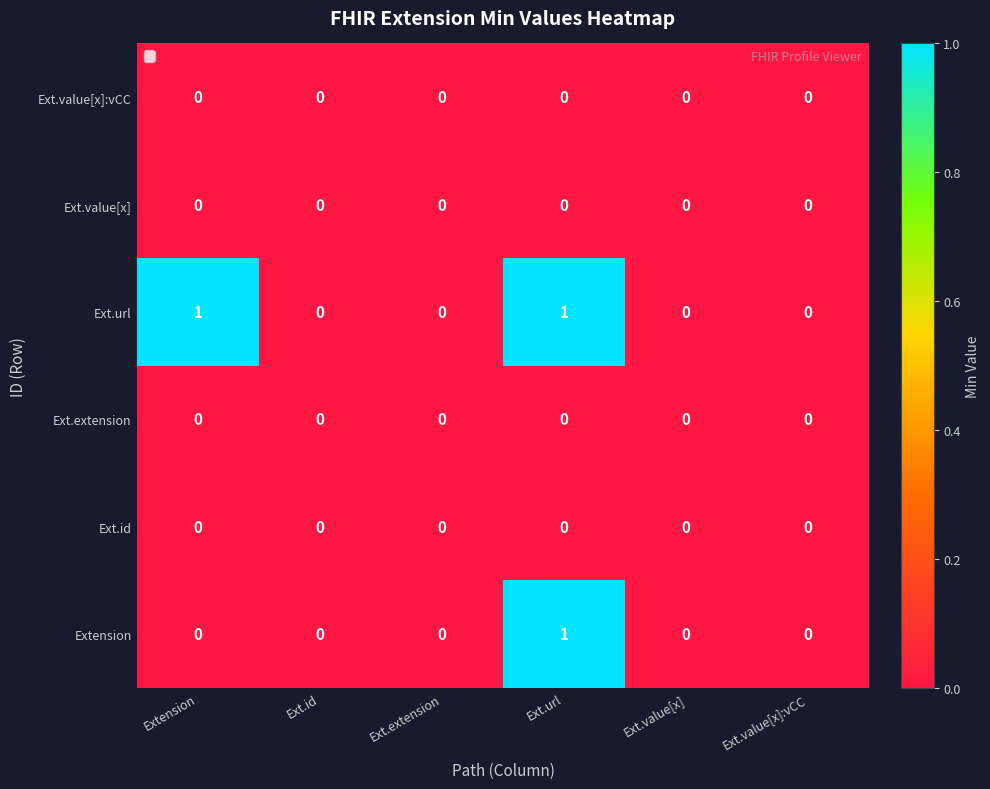

Which series changed the most between Extension and Ext.id?

Ext.url